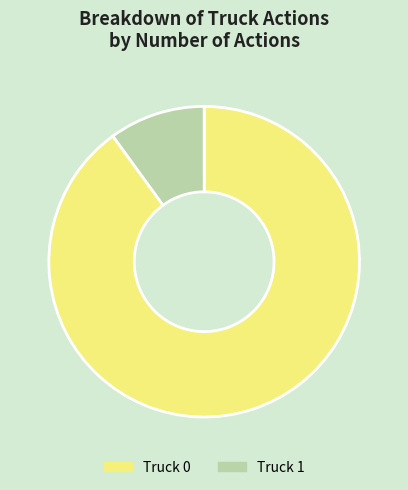

Is the sum of Truck 1 and Truck 0 greater than half?

Yes